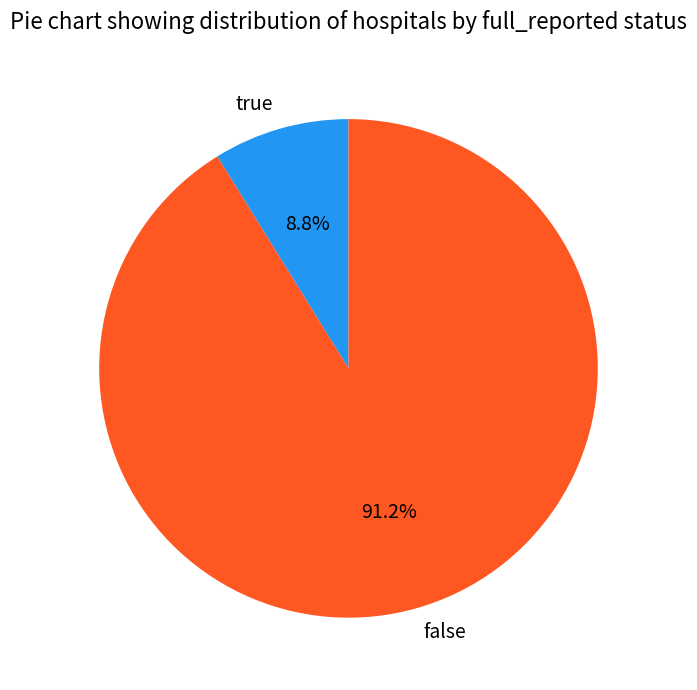

Which slice is the largest?

false